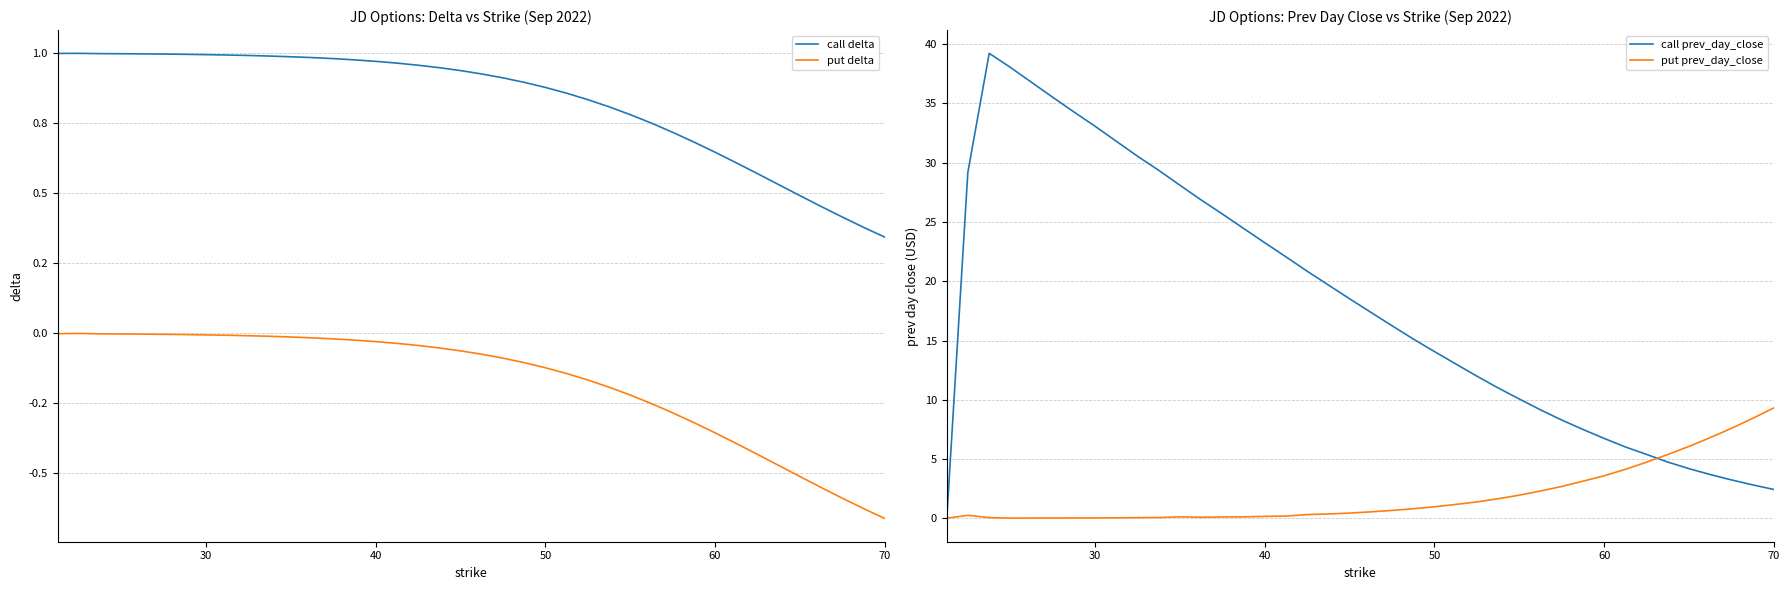

Which series has the largest range (max minus min)?

call prev_day_close